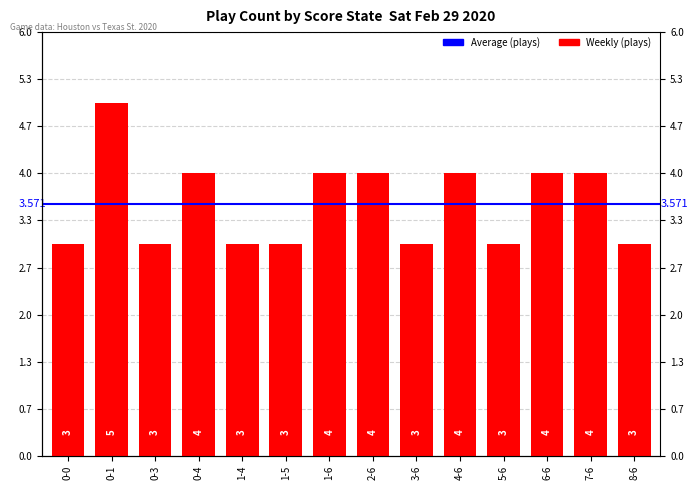

Where is the data nearest to the value 4?

0-4